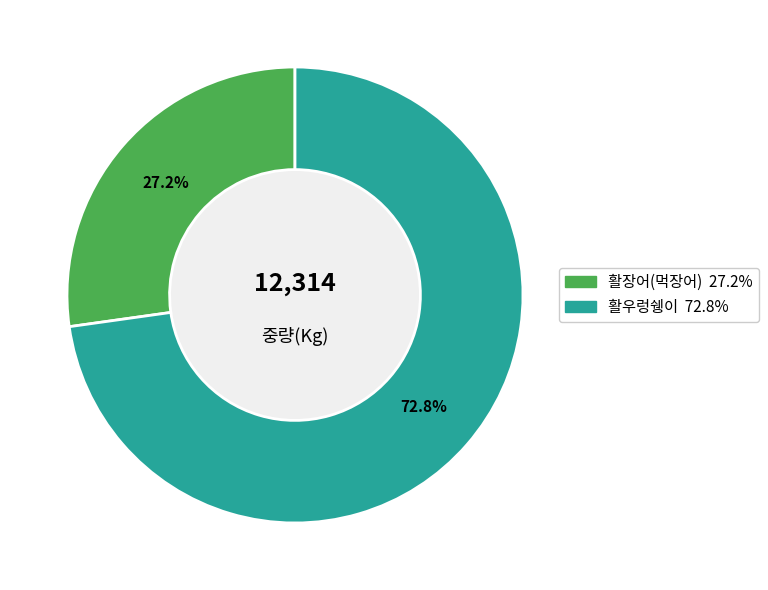

To the nearest percent, what is the difference between the largest and smallest slice percentages?

46%